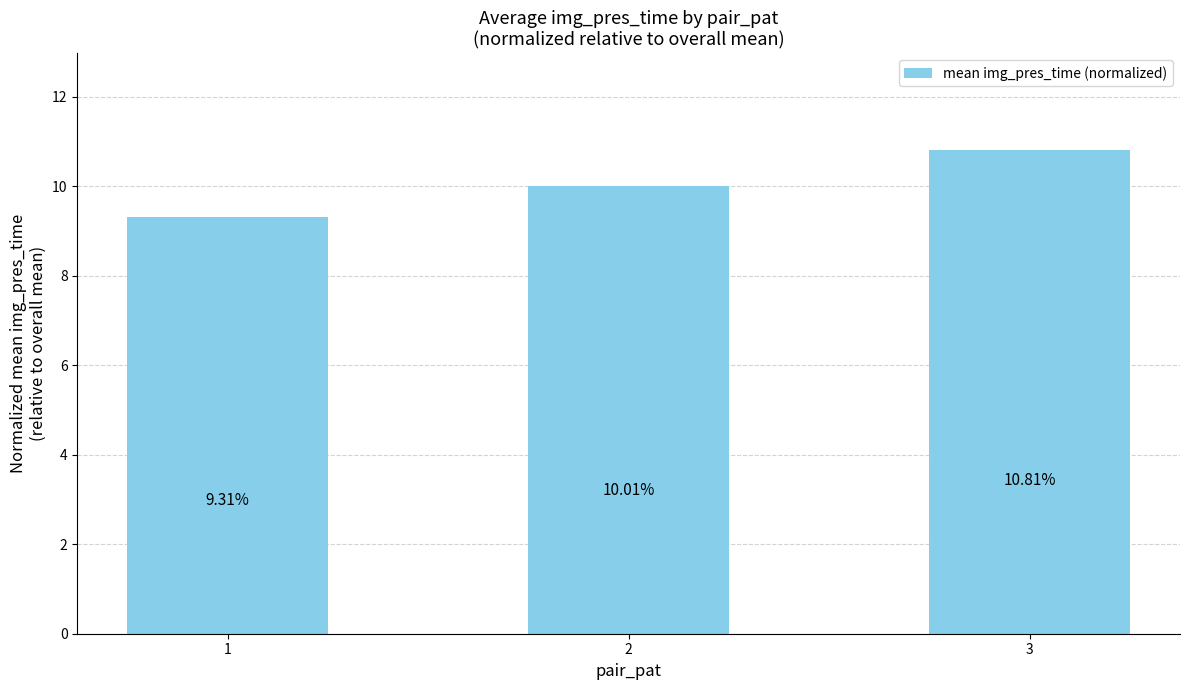

The value at 3 is 17.3. True or false?

False